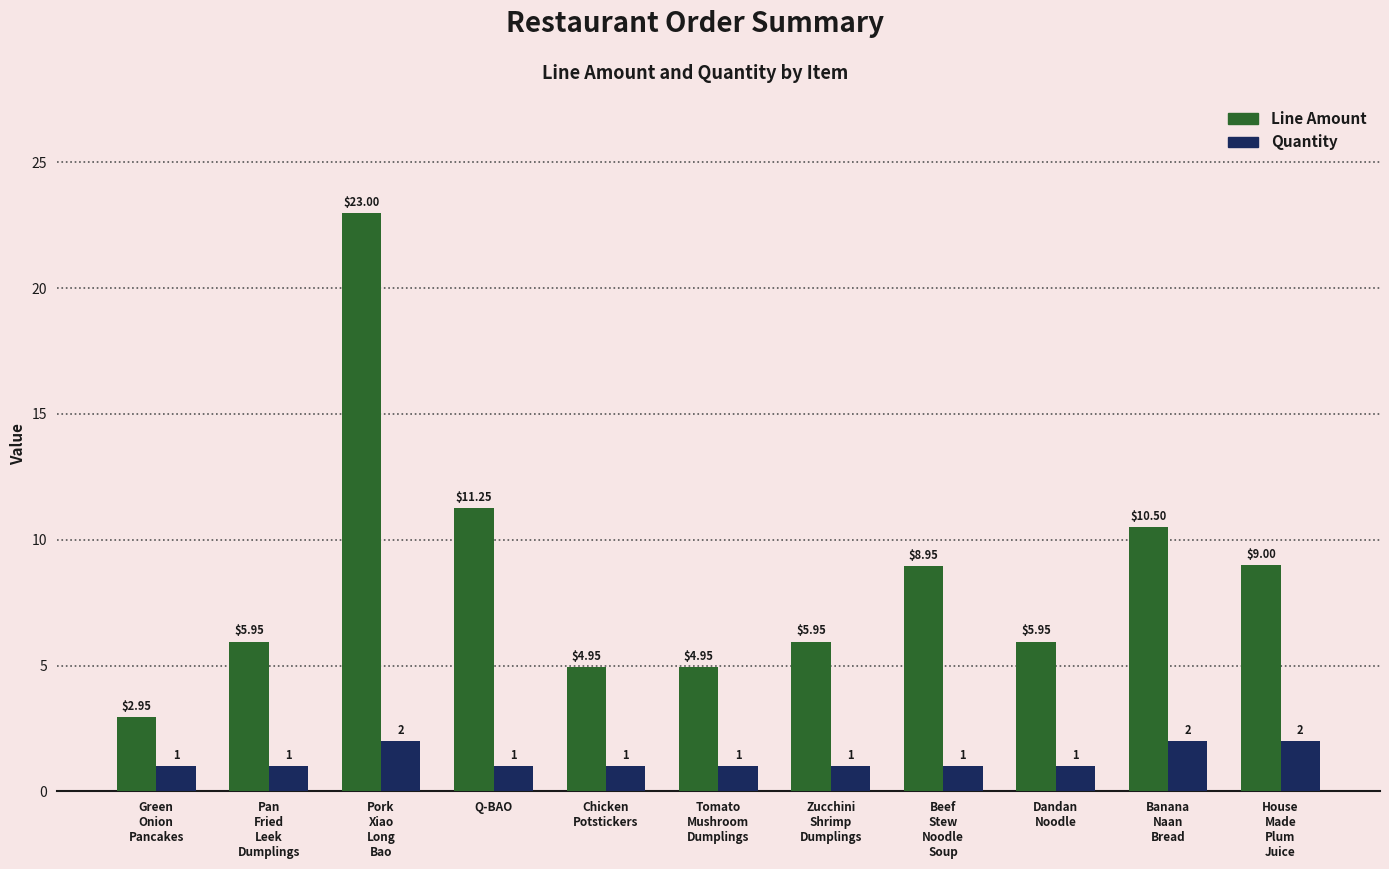

What is the average value of the Quantity series?

1.3